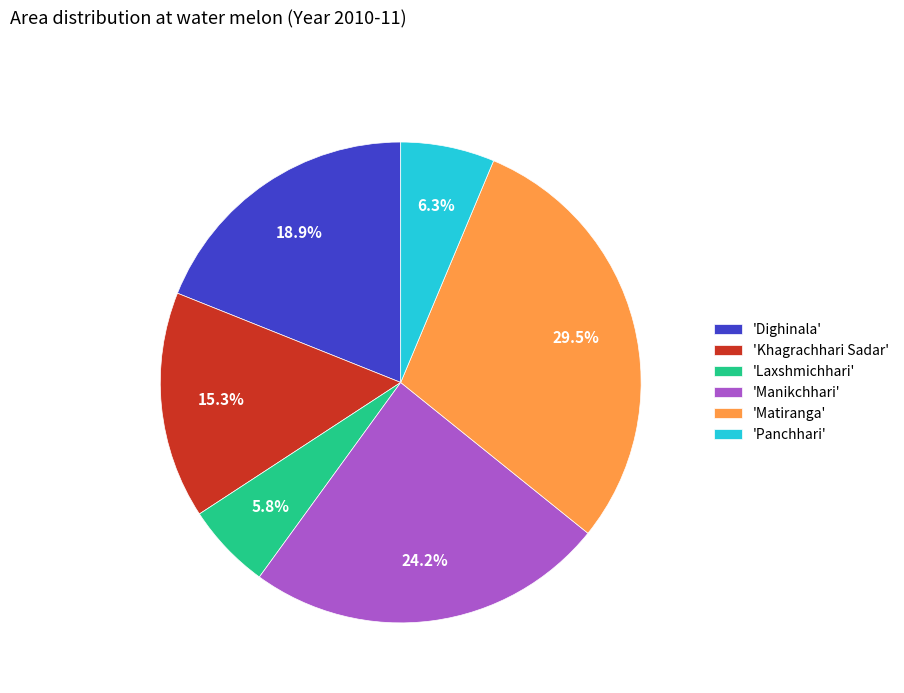

Does 'Laxshmichhari' account for over 50% of the chart?

No